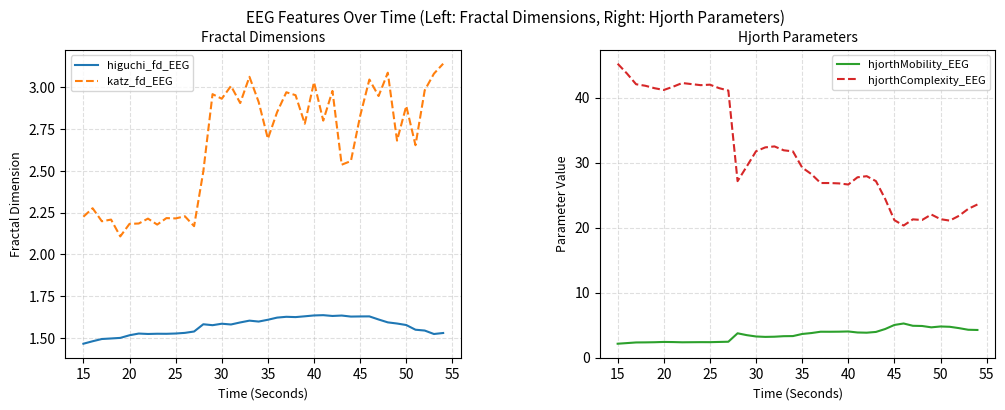

In hjorthComplexity_EEG, how many points are higher than both neighbors (excluding endpoints)?

6